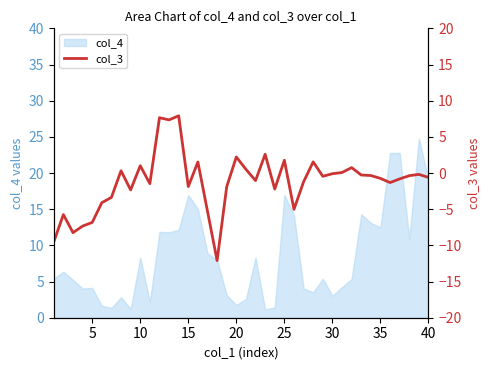

How many interior local peaks (higher than both neighbors) does the data have?

12